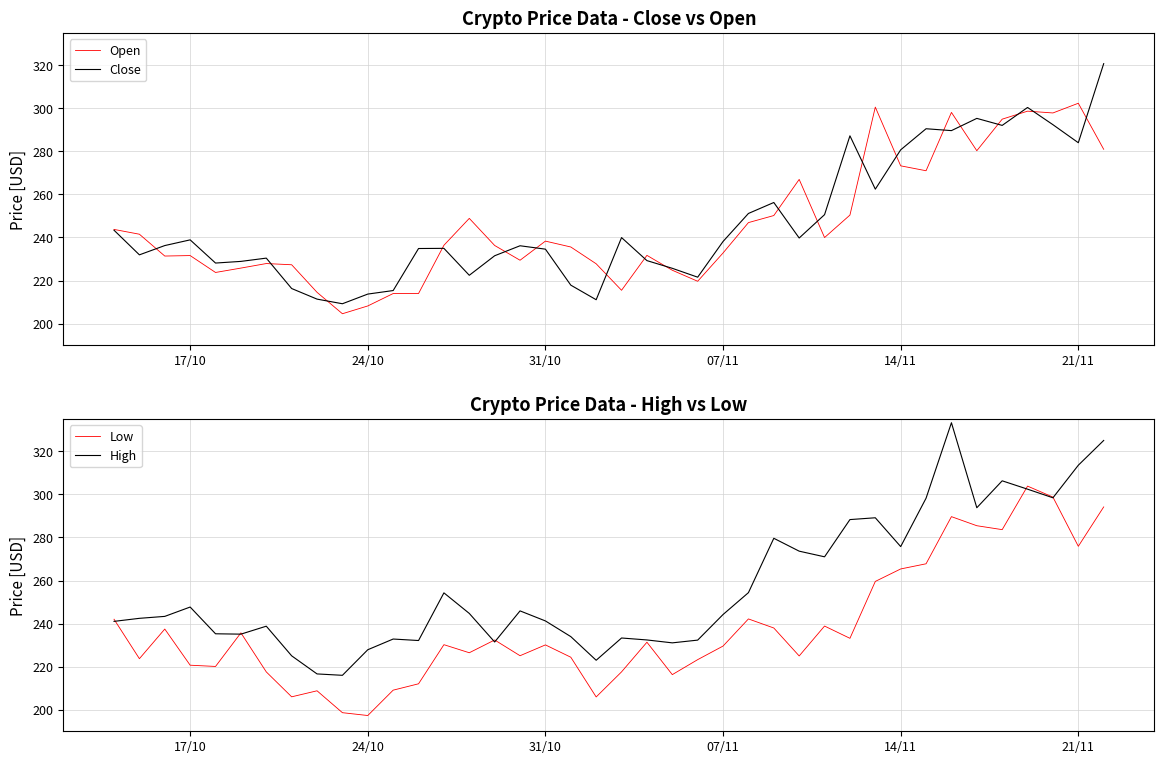

The Close series shows 62.7 at 07/11. True or false?

False